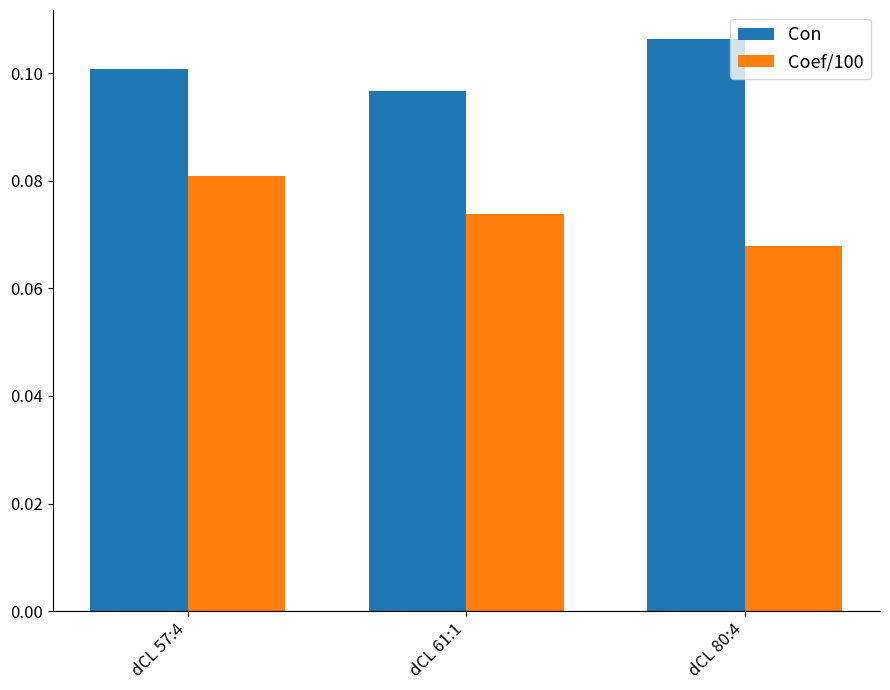

How many series are shown in this chart?

2